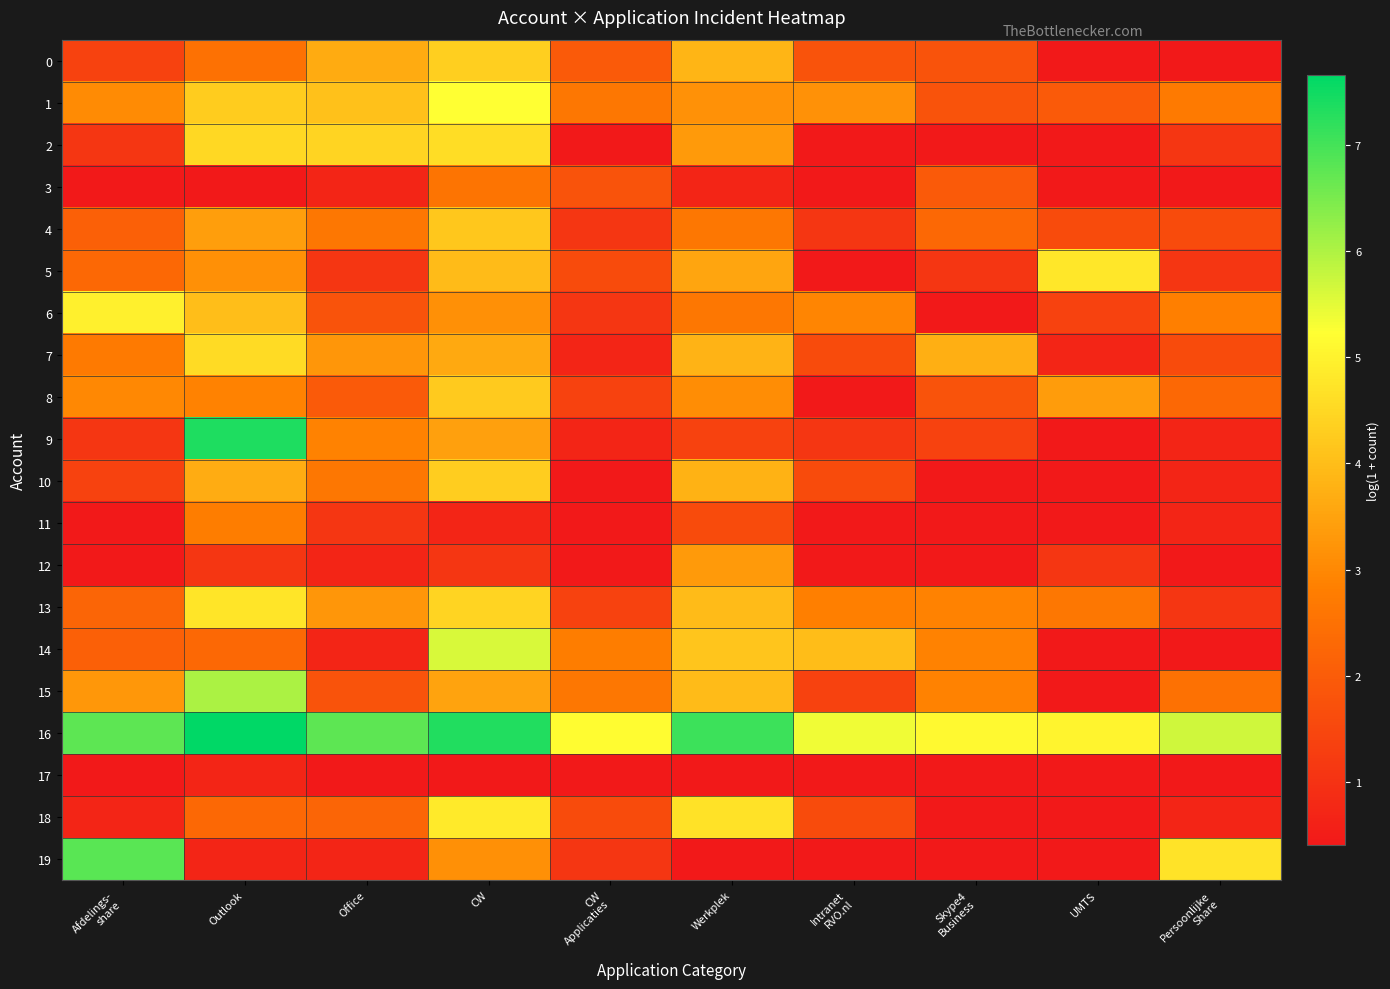

Reading left to right, what are all the values shown in this chart?

0: Afdelings-
share=1.4	Outlook=2.5	Office=3.6	CW=4.3	CW
Applicaties=1.9	Werkplek=3.9	Intranet
RVO.nl=1.8	Skype4
Business=1.8	UMTS=0.4	Persoonlijke
Share=0.4
1: Afdelings-
share=3.0	Outlook=4.3	Office=4.1	CW=5.2	CW
Applicaties=2.6	Werkplek=3.2	Intranet
RVO.nl=3.2	Skype4
Business=1.8	UMTS=1.9	Persoonlijke
Share=2.7
2: Afdelings-
share=1.1	Outlook=4.5	Office=4.5	CW=4.6	CW
Applicaties=0.4	Werkplek=3.3	Intranet
RVO.nl=0.4	Skype4
Business=0.4	UMTS=0.4	Persoonlijke
Share=1.1
3: Afdelings-
share=0.4	Outlook=0.4	Office=0.7	CW=2.6	CW
Applicaties=1.8	Werkplek=0.7	Intranet
RVO.nl=0.4	Skype4
Business=1.9	UMTS=0.4	Persoonlijke
Share=0.4
4: Afdelings-
share=2.1	Outlook=3.4	Office=2.6	CW=4.2	CW
Applicaties=1.1	Werkplek=2.6	Intranet
RVO.nl=1.1	Skype4
Business=2.3	UMTS=1.6	Persoonlijke
Share=1.6
5: Afdelings-
share=2.3	Outlook=3.1	Office=1.1	CW=4.0	CW
Applicaties=1.6	Werkplek=3.5	Intranet
RVO.nl=0.4	Skype4
Business=1.1	UMTS=4.8	Persoonlijke
Share=1.1
6: Afdelings-
share=5.0	Outlook=4.0	Office=1.8	CW=3.1	CW
Applicaties=1.1	Werkplek=2.6	Intranet
RVO.nl=2.9	Skype4
Business=0.4	UMTS=1.4	Persoonlijke
Share=2.8
7: Afdelings-
share=2.7	Outlook=4.6	Office=3.3	CW=3.6	CW
Applicaties=0.7	Werkplek=3.8	Intranet
RVO.nl=1.6	Skype4
Business=3.7	UMTS=0.7	Persoonlijke
Share=1.6
8: Afdelings-
share=3.0	Outlook=2.9	Office=1.9	CW=4.2	CW
Applicaties=1.4	Werkplek=3.1	Intranet
RVO.nl=0.4	Skype4
Business=1.8	UMTS=3.4	Persoonlijke
Share=2.3
9: Afdelings-
share=1.1	Outlook=7.4	Office=2.9	CW=3.5	CW
Applicaties=0.7	Werkplek=1.4	Intranet
RVO.nl=1.1	Skype4
Business=1.4	UMTS=0.4	Persoonlijke
Share=0.7
10: Afdelings-
share=1.4	Outlook=3.7	Office=2.6	CW=4.3	CW
Applicaties=0.4	Werkplek=3.8	Intranet
RVO.nl=1.6	Skype4
Business=0.4	UMTS=0.4	Persoonlijke
Share=0.7
11: Afdelings-
share=0.4	Outlook=2.8	Office=1.1	CW=0.7	CW
Applicaties=0.4	Werkplek=1.6	Intranet
RVO.nl=0.4	Skype4
Business=0.4	UMTS=0.4	Persoonlijke
Share=0.7
12: Afdelings-
share=0.4	Outlook=1.1	Office=0.7	CW=1.1	CW
Applicaties=0.4	Werkplek=3.3	Intranet
RVO.nl=0.4	Skype4
Business=0.4	UMTS=1.1	Persoonlijke
Share=0.4
13: Afdelings-
share=2.2	Outlook=4.7	Office=3.3	CW=4.4	CW
Applicaties=1.4	Werkplek=4.0	Intranet
RVO.nl=2.8	Skype4
Business=2.9	UMTS=2.6	Persoonlijke
Share=1.1
14: Afdelings-
share=2.1	Outlook=2.3	Office=0.7	CW=5.6	CW
Applicaties=2.8	Werkplek=4.2	Intranet
RVO.nl=4.0	Skype4
Business=2.9	UMTS=0.4	Persoonlijke
Share=0.4
15: Afdelings-
share=3.3	Outlook=6.0	Office=1.8	CW=3.5	CW
Applicaties=2.6	Werkplek=4.0	Intranet
RVO.nl=1.4	Skype4
Business=2.9	UMTS=0.4	Persoonlijke
Share=2.5
16: Afdelings-
share=6.8	Outlook=7.7	Office=6.8	CW=7.3	CW
Applicaties=5.2	Werkplek=7.1	Intranet
RVO.nl=5.4	Skype4
Business=5.1	UMTS=5.0	Persoonlijke
Share=5.7
17: Afdelings-
share=0.4	Outlook=0.7	Office=0.4	CW=0.4	CW
Applicaties=0.4	Werkplek=0.4	Intranet
RVO.nl=0.4	Skype4
Business=0.4	UMTS=0.4	Persoonlijke
Share=0.4
18: Afdelings-
share=0.7	Outlook=2.3	Office=2.2	CW=4.8	CW
Applicaties=1.6	Werkplek=4.7	Intranet
RVO.nl=1.6	Skype4
Business=0.4	UMTS=0.4	Persoonlijke
Share=0.7
19: Afdelings-
share=6.8	Outlook=0.7	Office=0.7	CW=3.1	CW
Applicaties=1.1	Werkplek=0.4	Intranet
RVO.nl=0.4	Skype4
Business=0.4	UMTS=0.4	Persoonlijke
Share=4.7